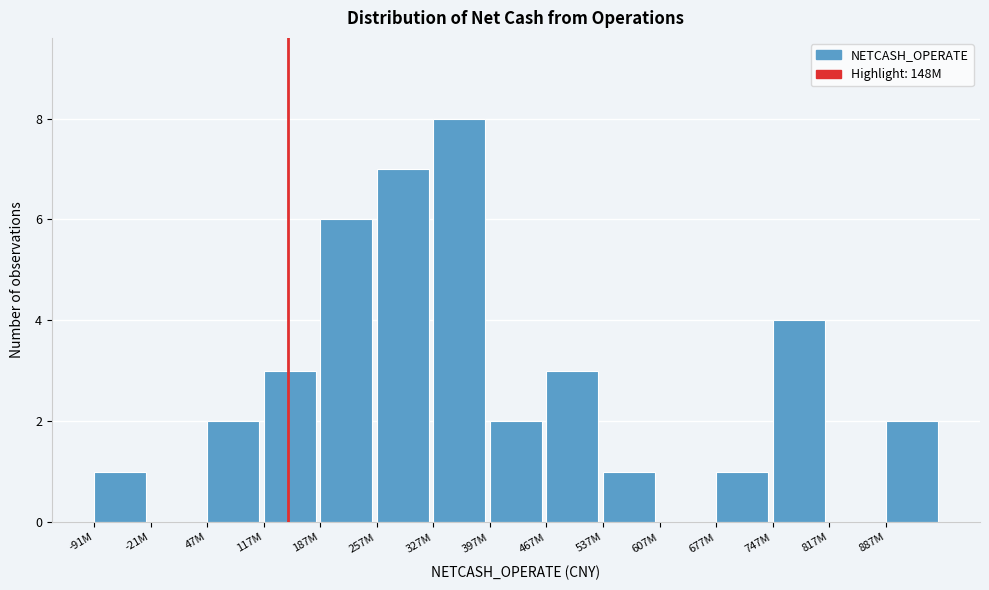

Reading right to left, extract all data points from this chart.

887M=2	817M=0	747M=4	677M=1	607M=0	537M=1	467M=3	397M=2	327M=8	257M=7	187M=6	117M=3	47M=2	-21M=0	-91M=1